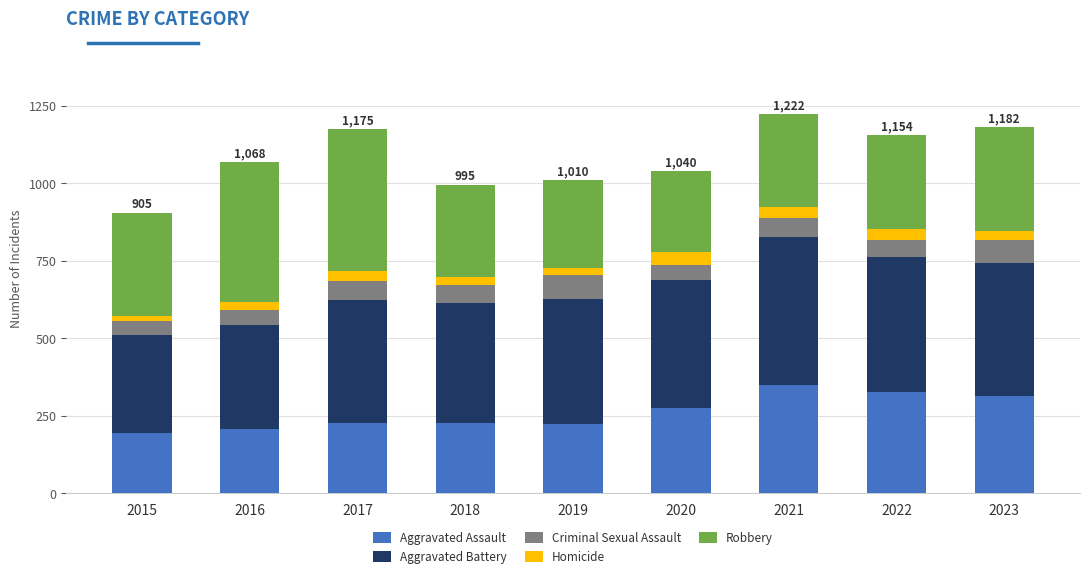

What is the highest value of the Aggravated Assault series?

350